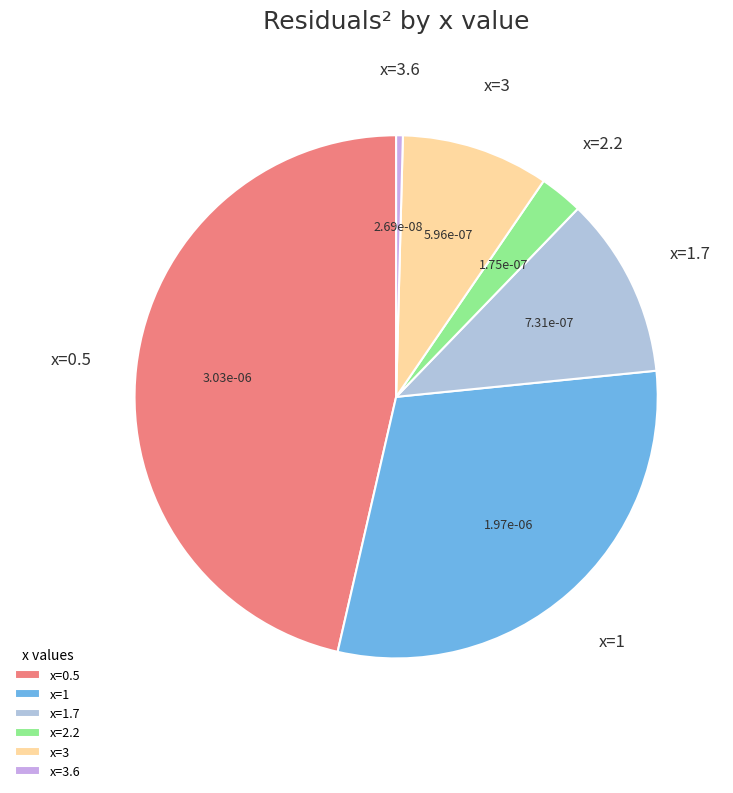

True or false: x=1 accounts for 30% of the total.

True